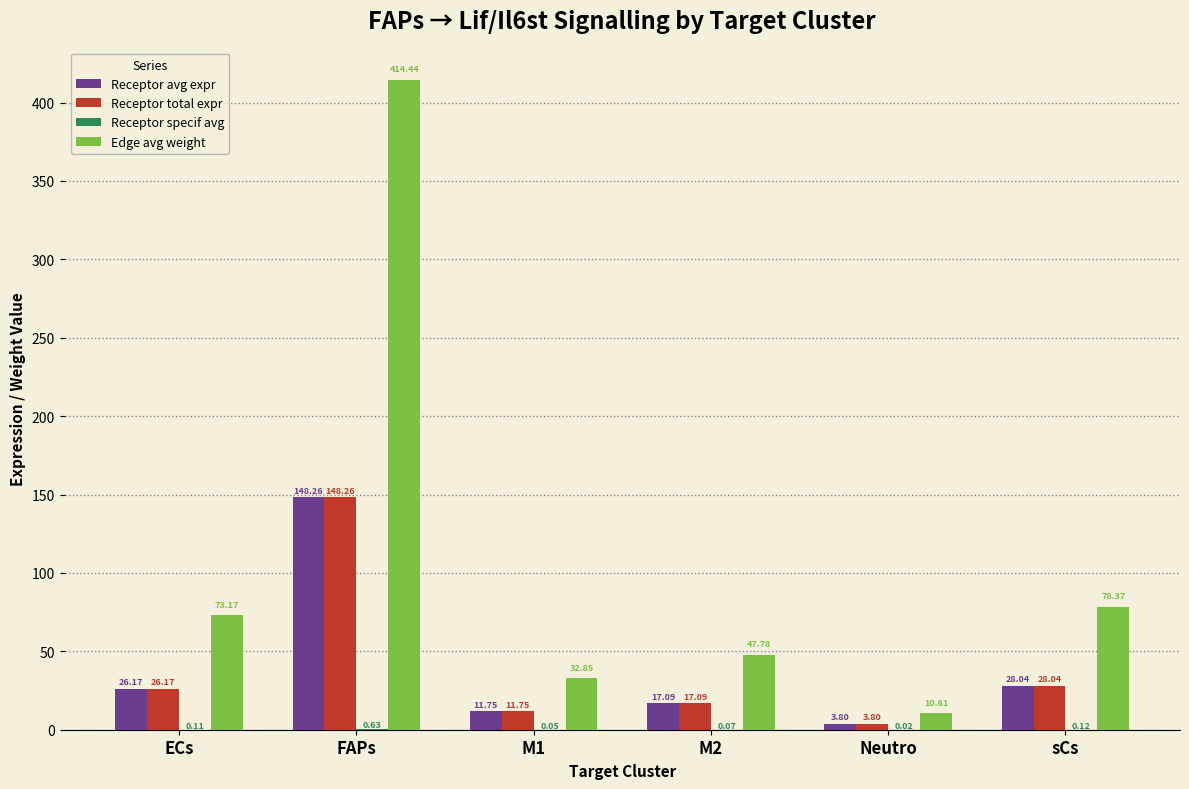

What is the total value across all series at sCs?

134.6